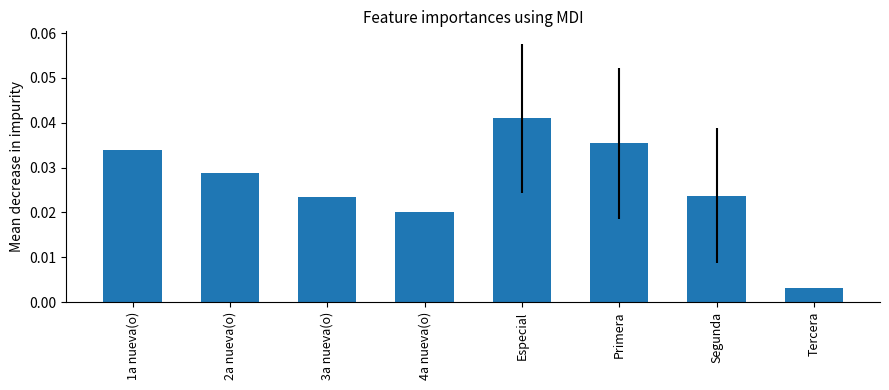

Between Tercera and 1a nueva(o), which is larger?

1a nueva(o)